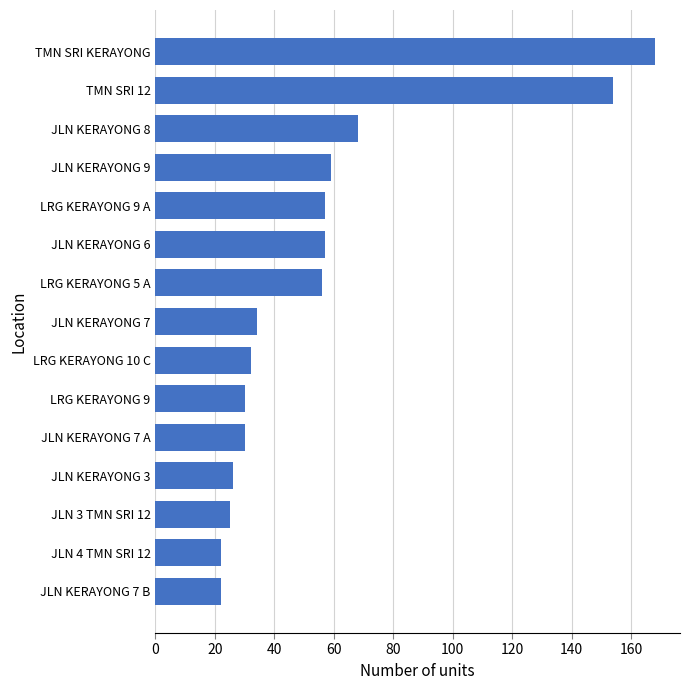

Reading top to bottom, extract all data points from this chart.

TMN SRI KERAYONG=168	TMN SRI 12=154	JLN KERAYONG 8=68	JLN KERAYONG 9=59	LRG KERAYONG 9 A=57	JLN KERAYONG 6=57	LRG KERAYONG 5 A=56	JLN KERAYONG 7=34	LRG KERAYONG 10 C=32	LRG KERAYONG 9=30	JLN KERAYONG 7 A=30	JLN KERAYONG 3=26	JLN 3 TMN SRI 12=25	JLN 4 TMN SRI 12=22	JLN KERAYONG 7 B=22